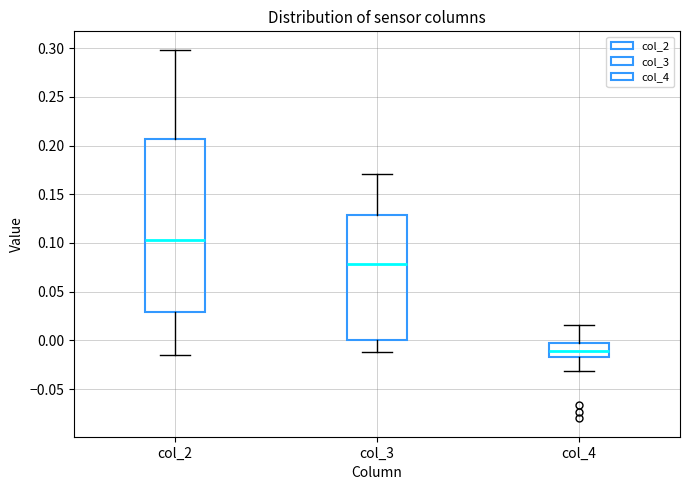

Reading left to right, transcribe this box plot: for each box, give where its median line is, the range the box spans, and where its two whiskers end, as read against the y-axis. The values are not printed on the chart, so give them approximately, as read against the axis.

col_2: median 0.105, box 0.030 to 0.205, whiskers -0.015 to 0.300
col_3: median 0.080, box 0.000 to 0.130, whiskers -0.010 to 0.170
col_4: median -0.010, box -0.015 to -0.005, whiskers -0.030 to 0.015